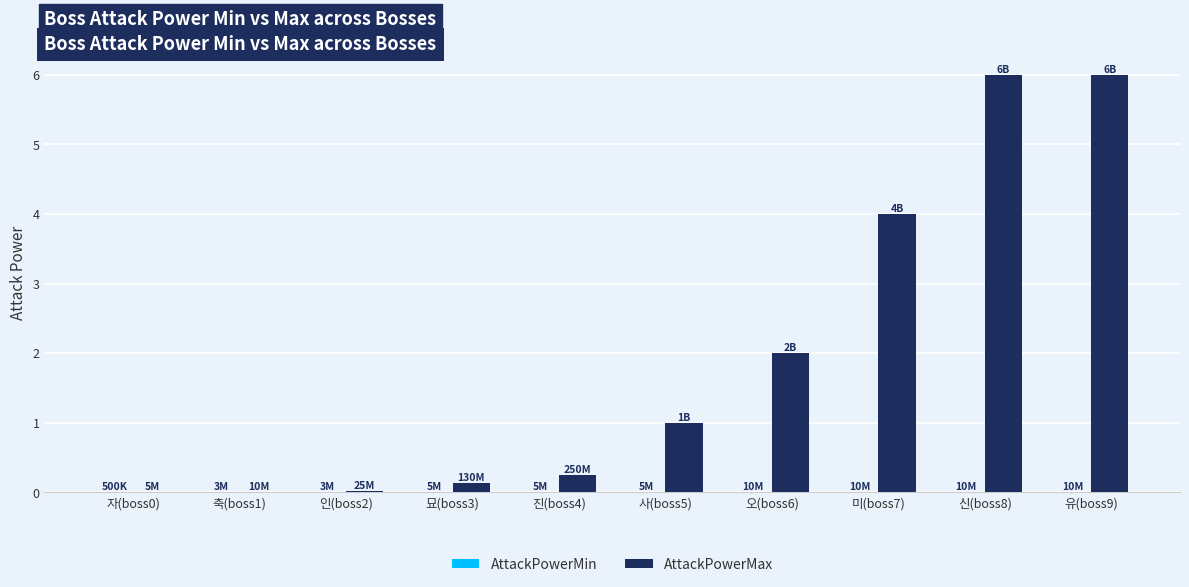

Which series has the largest total across all categories?

AttackPowerMax